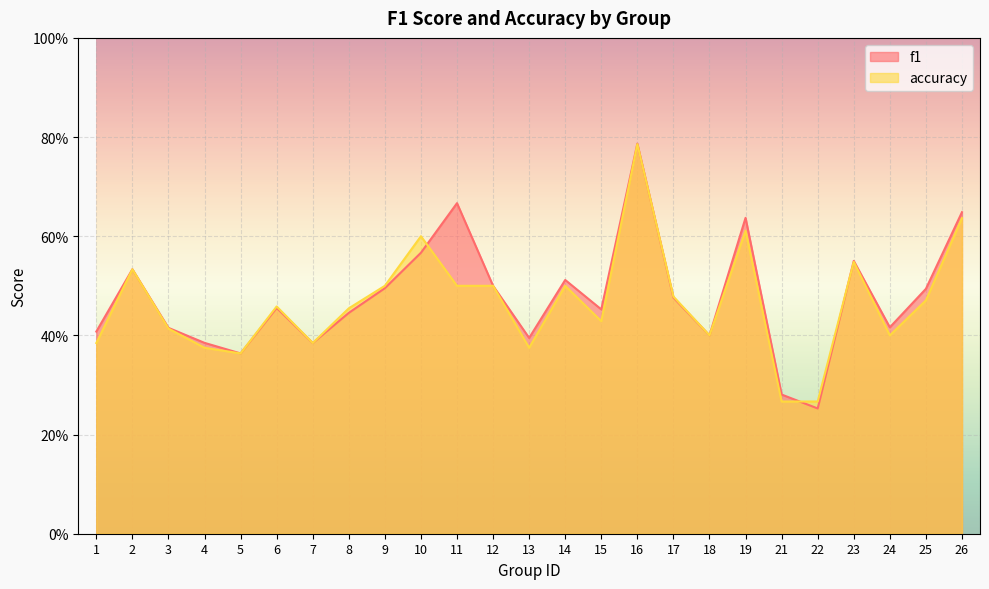

Is it true that accuracy equals 0.2 at 11?

False